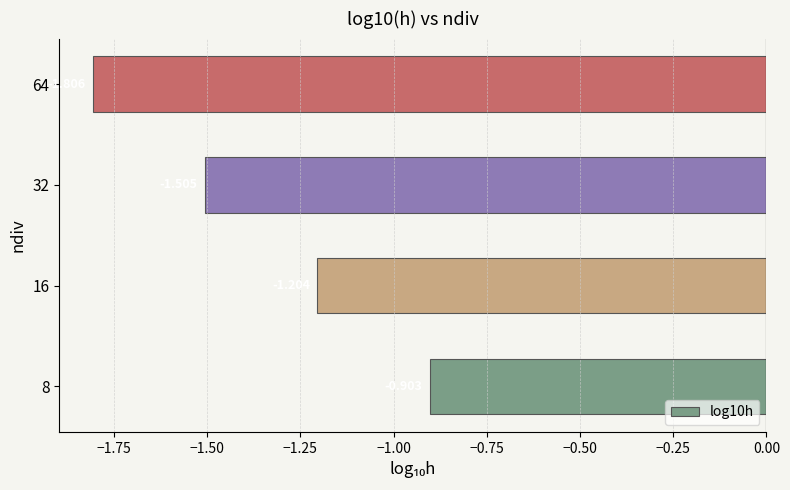

List the labels in order of value, largest first.

8, 16, 32, 64